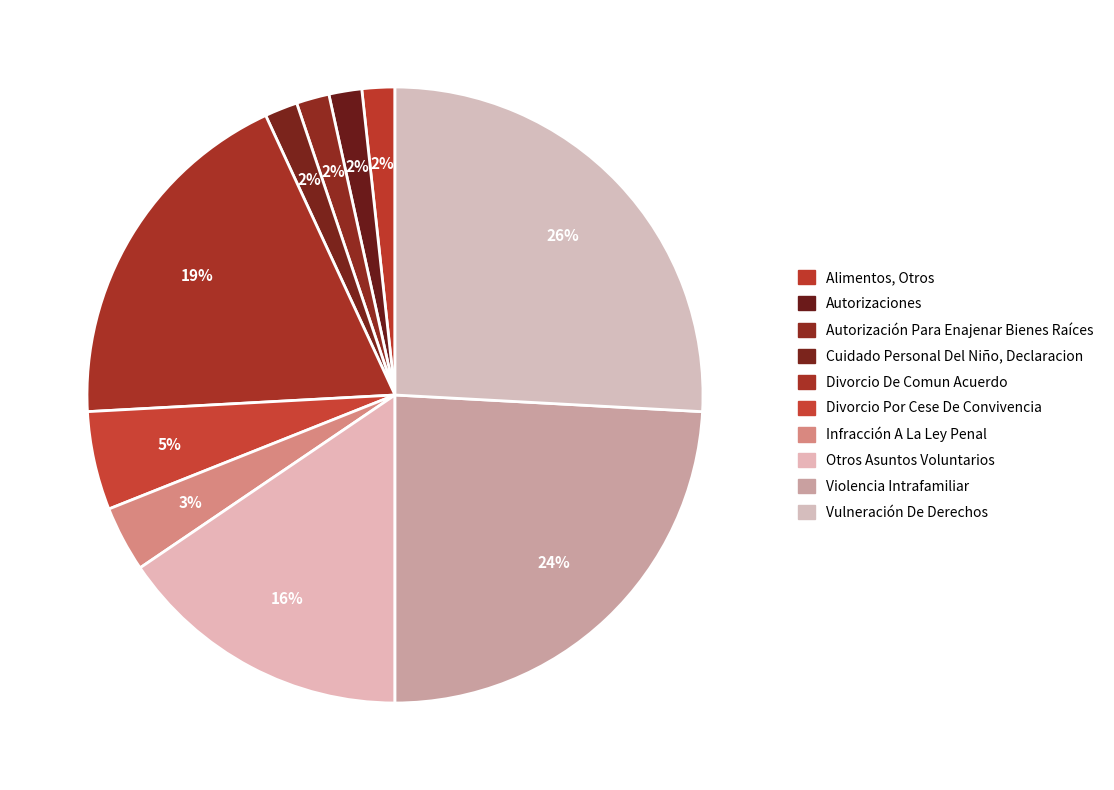

Count the number of slices in the pie.

10